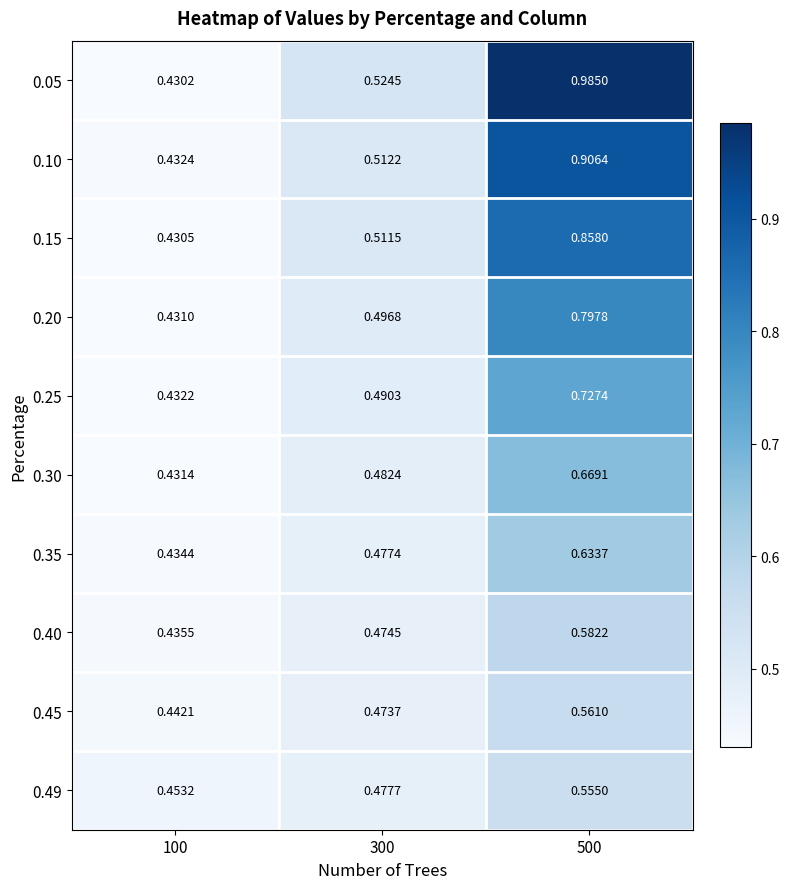

What is the total value across all series at 500?

7.3